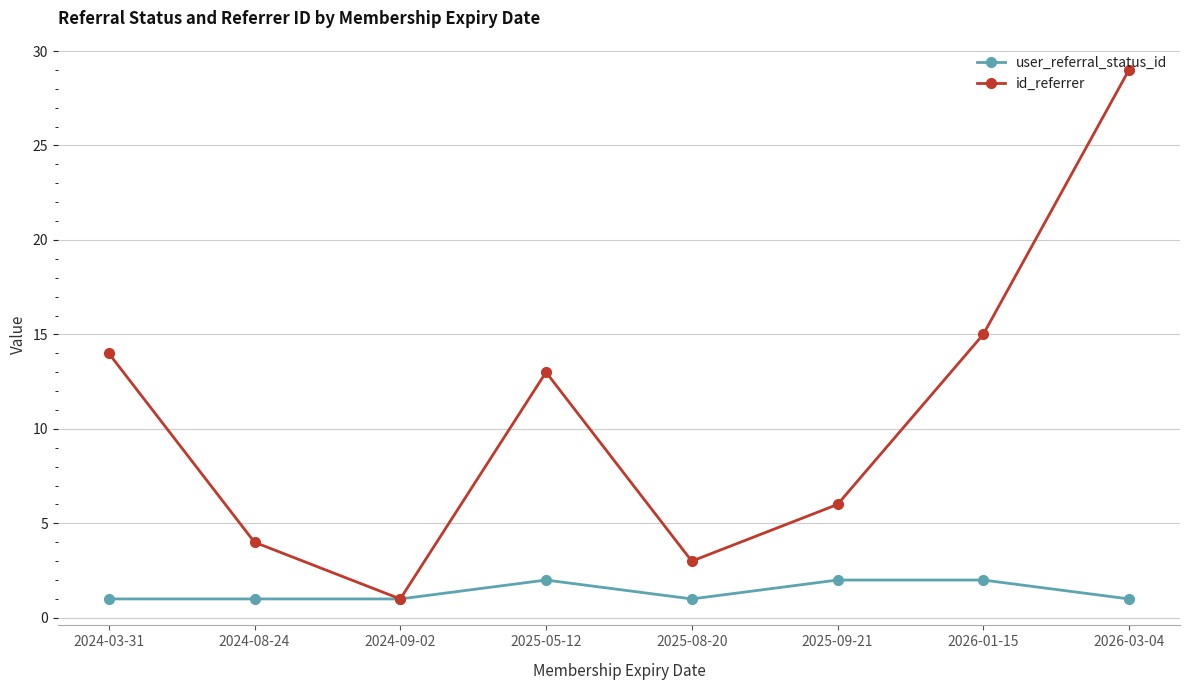

What are all the series names shown in the legend?

user_referral_status_id, id_referrer